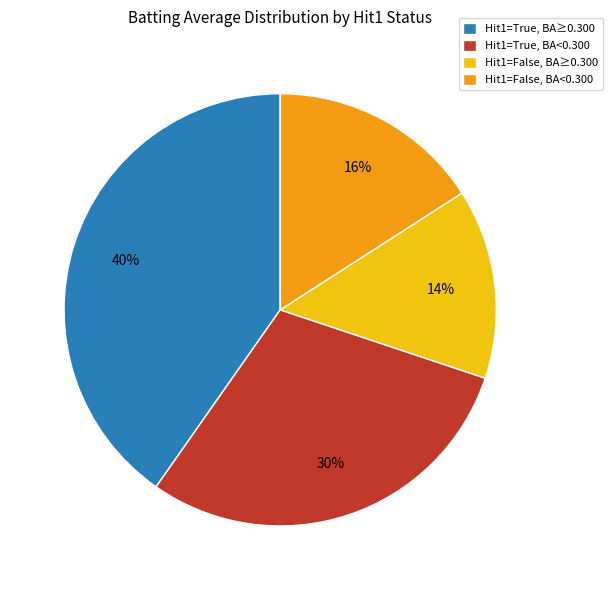

Count the number of slices in the pie.

4